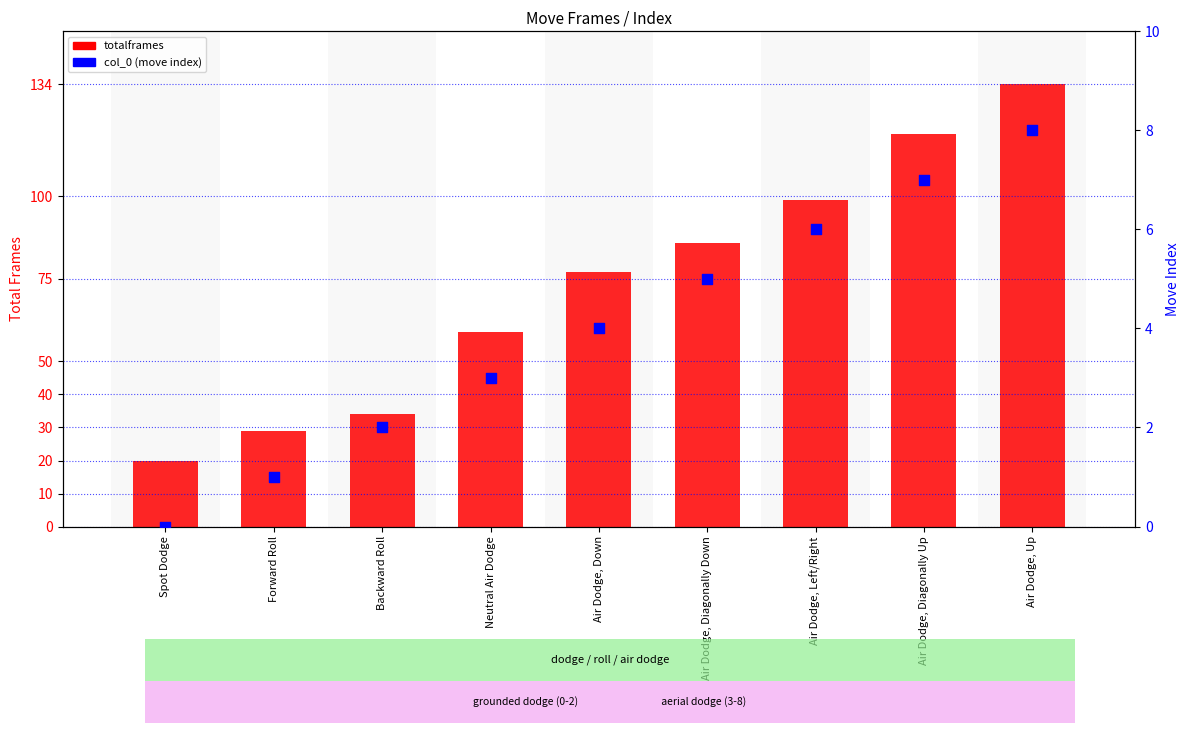

Which series has the largest total across all categories?

totalframes